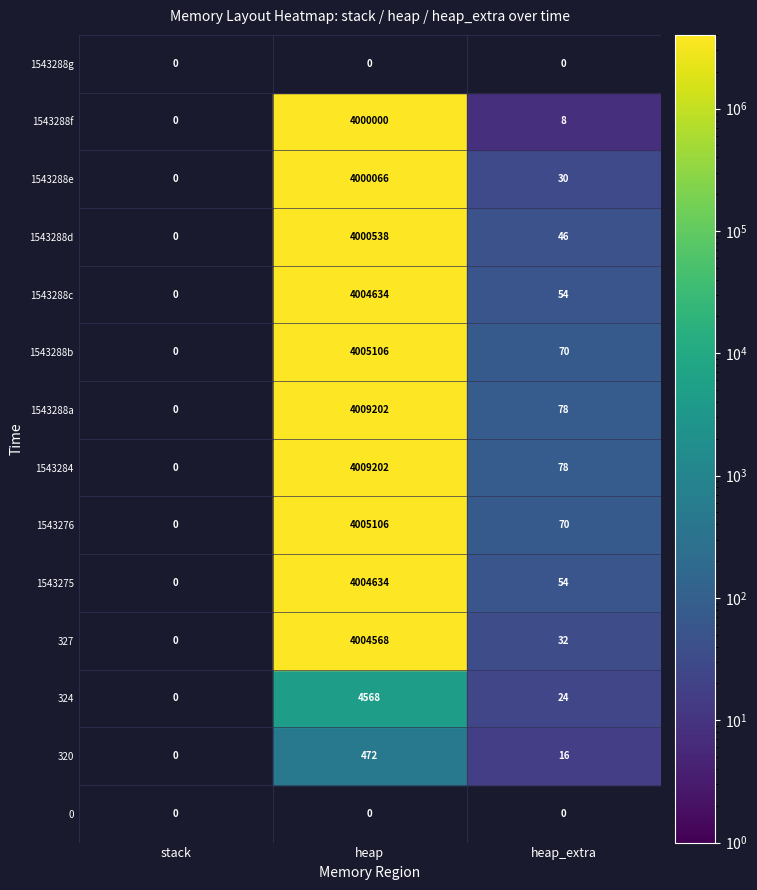

List the series in order of their peak value, highest first.

1543284, 1543288a, 1543276, 1543288b, 1543275, 1543288c, 327, 1543288d, 1543288e, 1543288f, 324, 320, 0, 1543288g